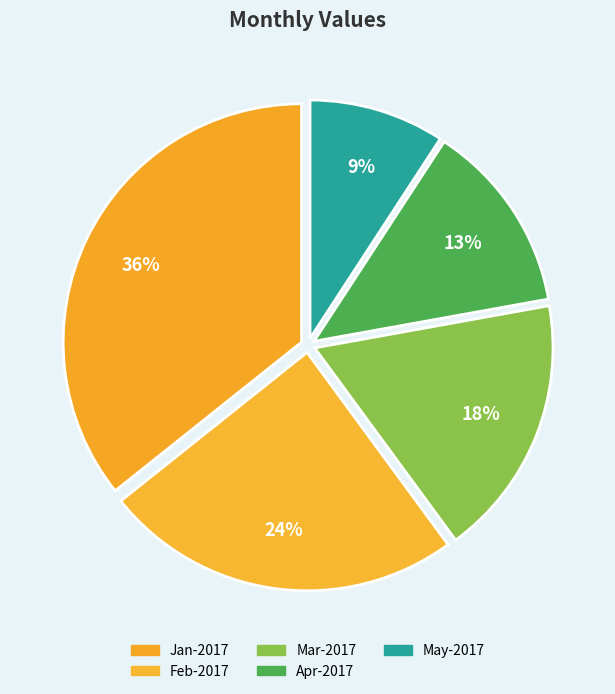

How much of the chart is everything except Feb-2017?

75.6%